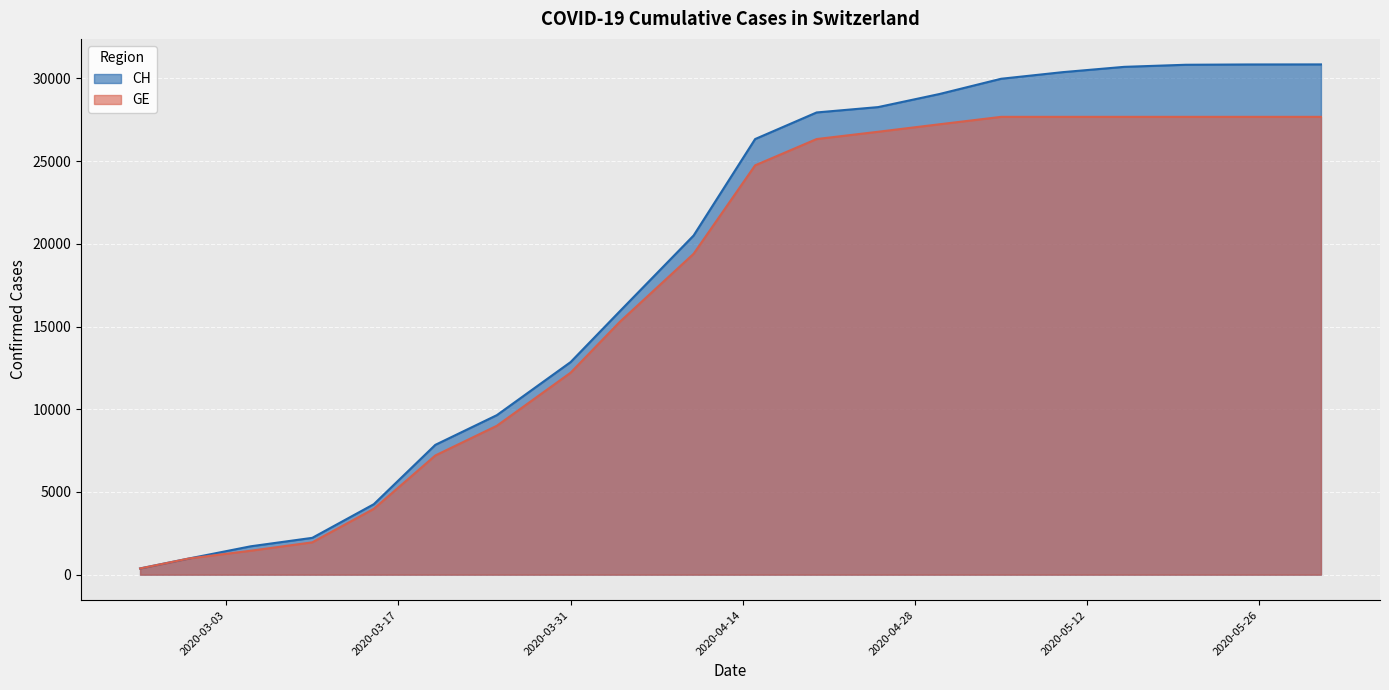

What is the sum of all GE values?

342993